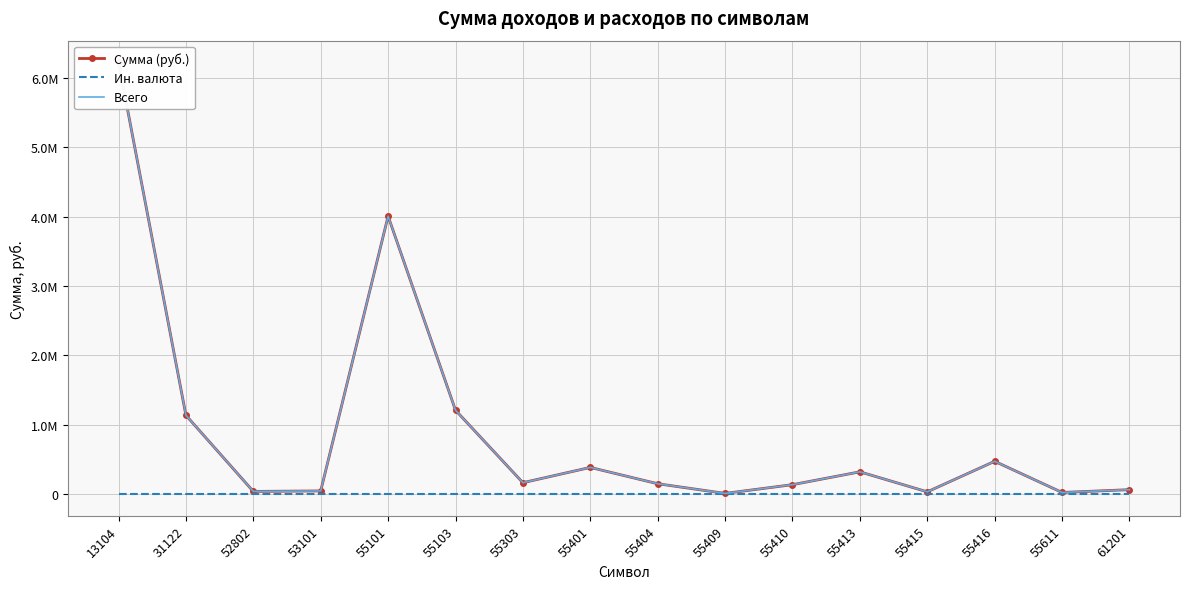

True or false: Ин. валюта and Сумма (руб.) intersect in this chart.

False